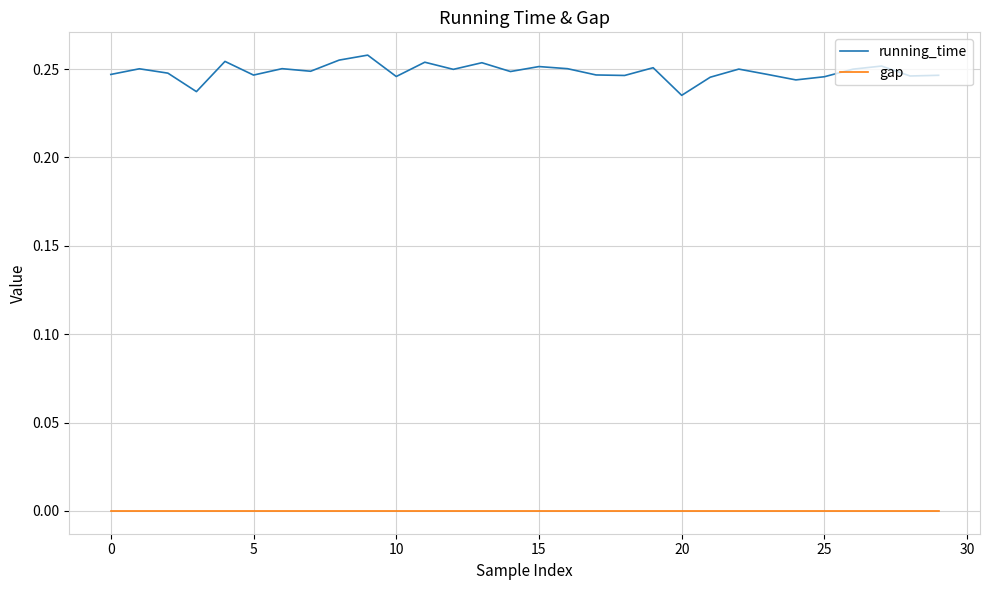

How many lines are shown in the chart?

2